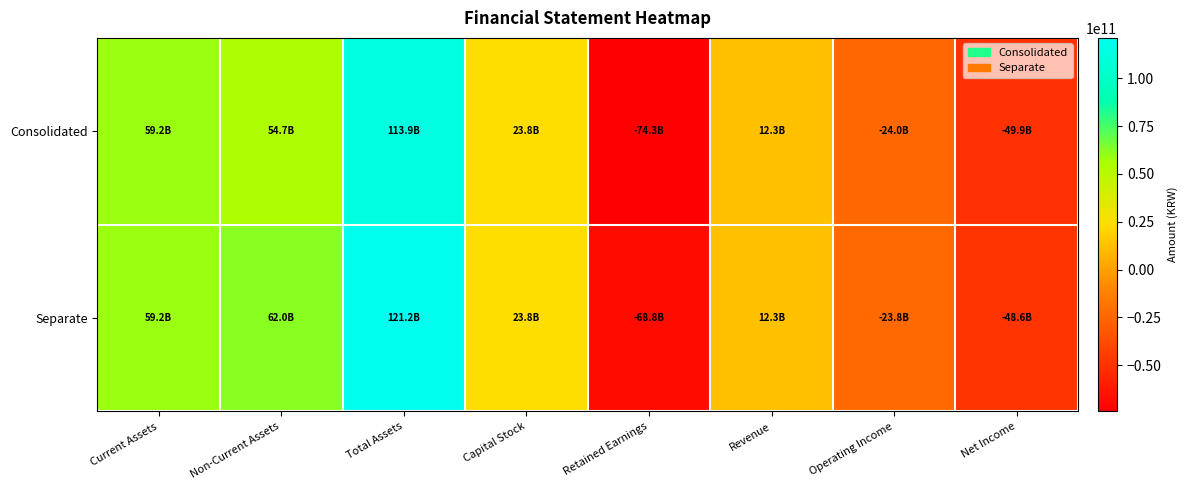

Reading right to left, transcribe all the data shown in this chart.

Consolidated: Net Income=-49940729047	Operating Income=-24026184151	Revenue=12275976021	Retained Earnings=-74250688161	Capital Stock=23818849000	Total Assets=113883154084	Non-Current Assets=54667925430	Current Assets=59215228654
Separate: Net Income=-48552399652	Operating Income=-23842602861	Revenue=12275976021	Retained Earnings=-68820888138	Capital Stock=23818849000	Total Assets=121197574624	Non-Current Assets=62013826587	Current Assets=59183748037